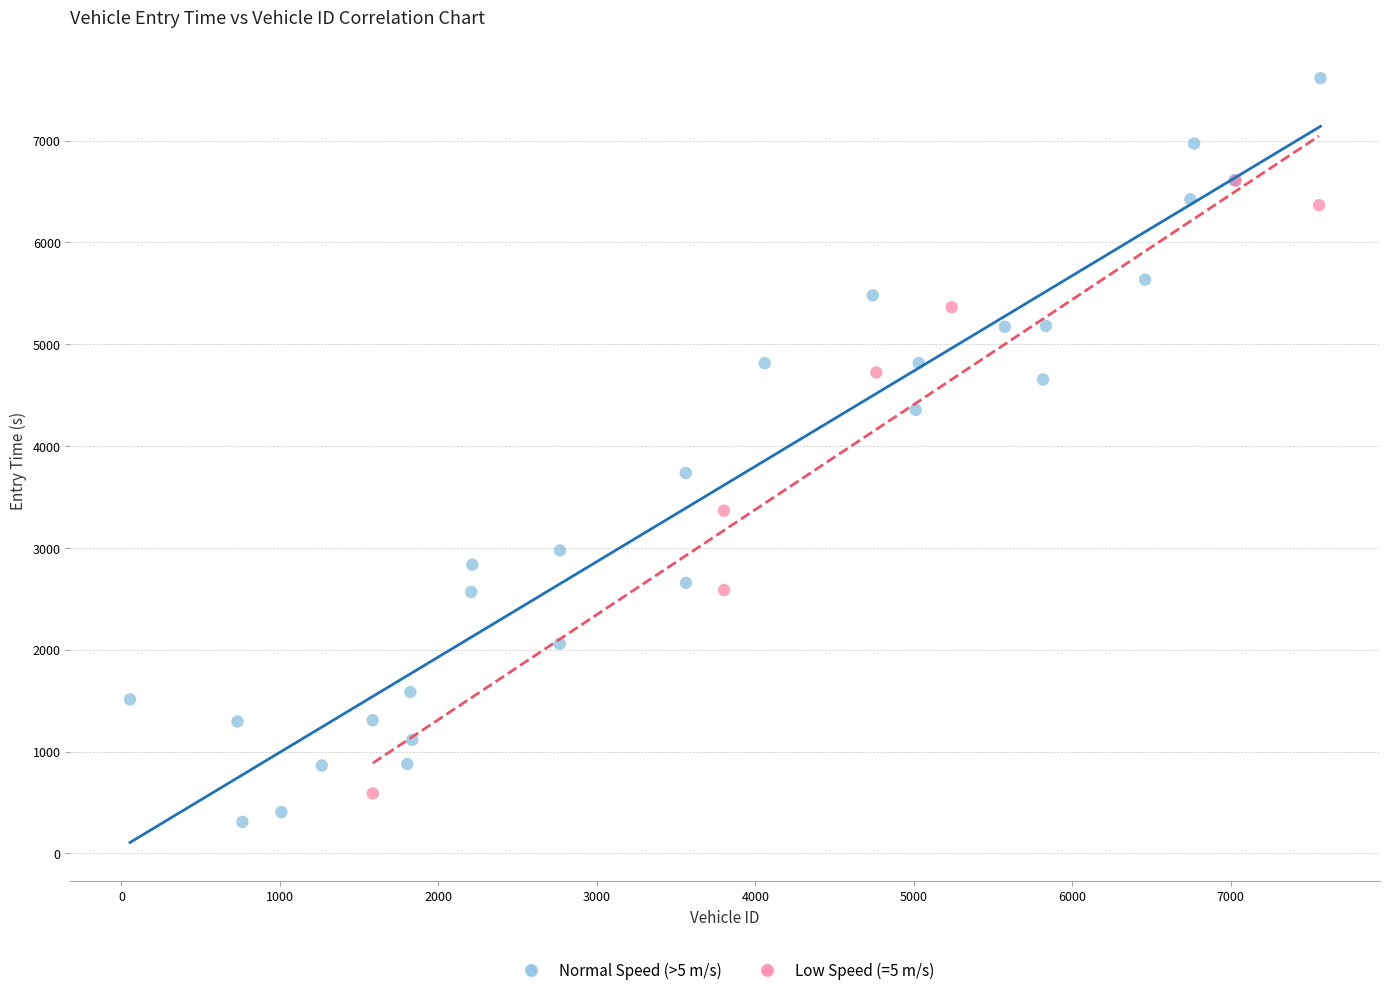

What are all the series names shown in the legend?

Normal Speed (>5 m/s), Low Speed (=5 m/s)